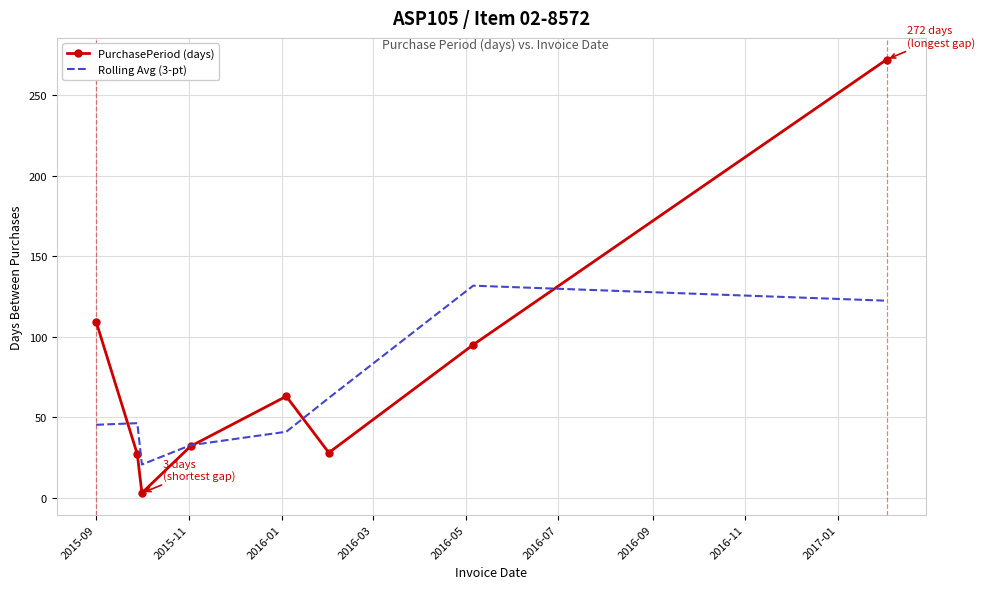

Which series has the widest spread of values?

PurchasePeriod (days)